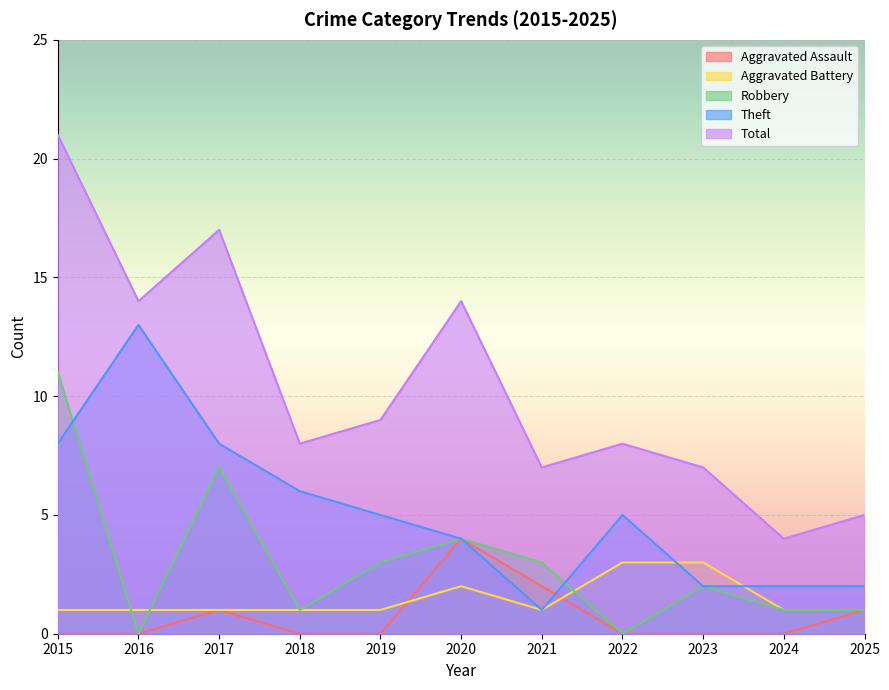

Is it true that Theft equals 6 at 2018?

True